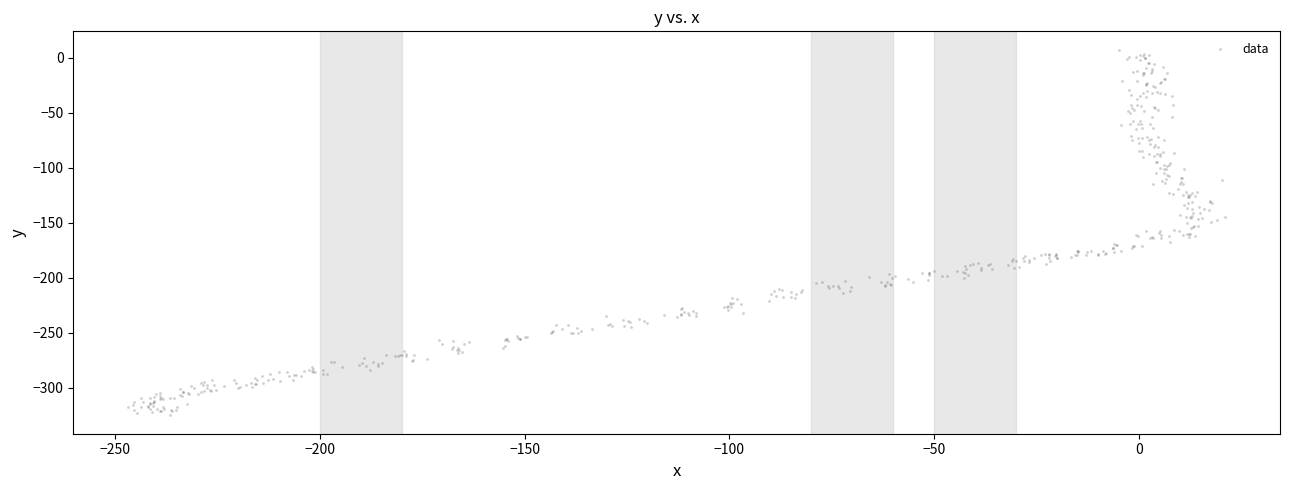

What is the range of X values (max minus min)?

267.9